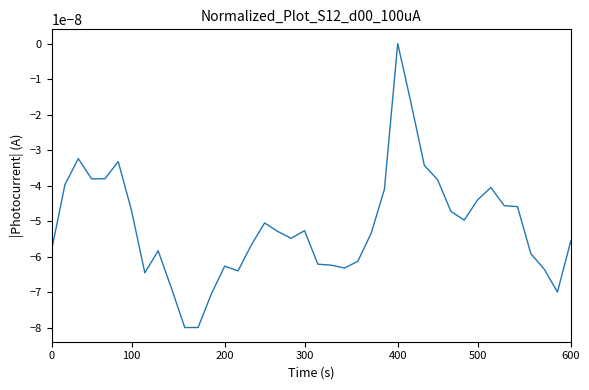

Does the chart have visible grid lines?

No